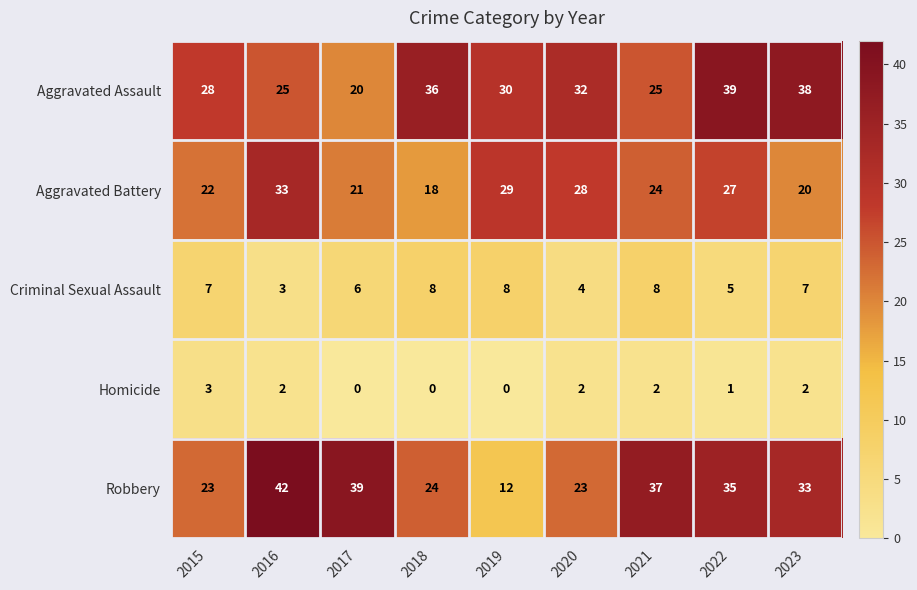

What is the sum of the Criminal Sexual Assault values at 2015 and 2019?

15